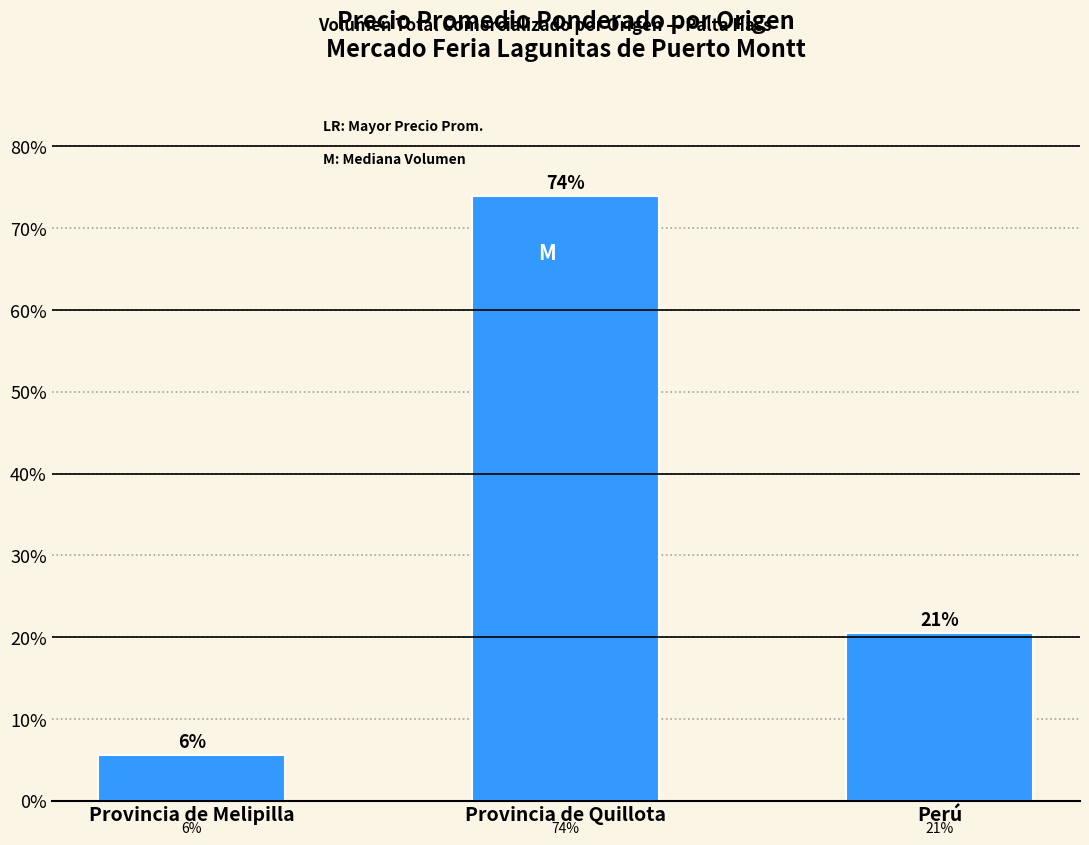

What is the average value?

0.3